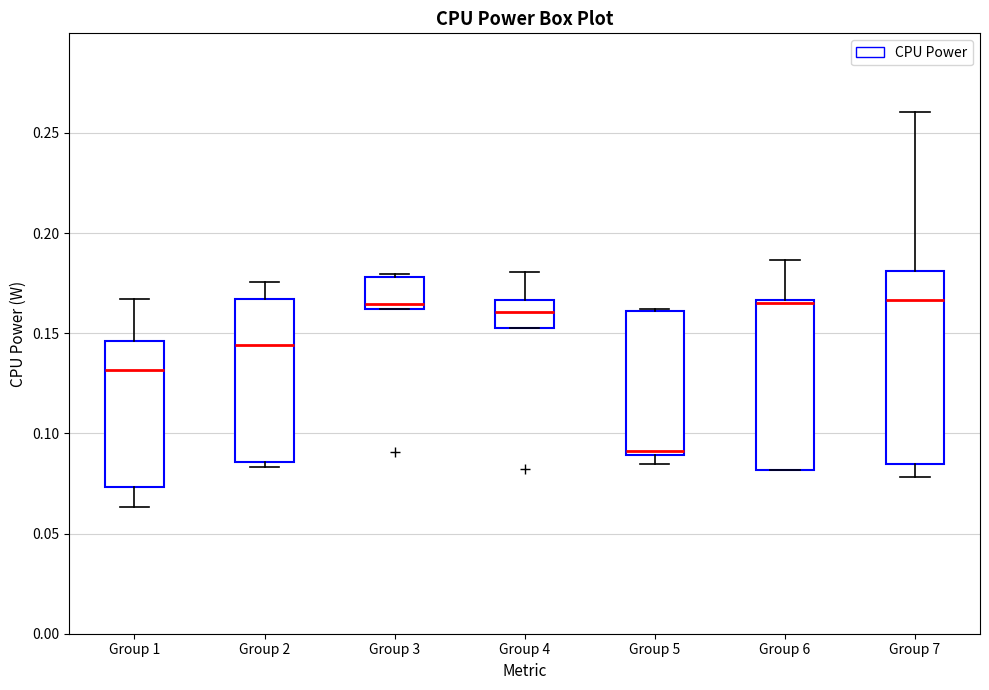

Where does the lower whisker of the box for Group 1 end on the y-axis? The values are not printed on the chart, so give them approximately, as read against the axis.

0.065